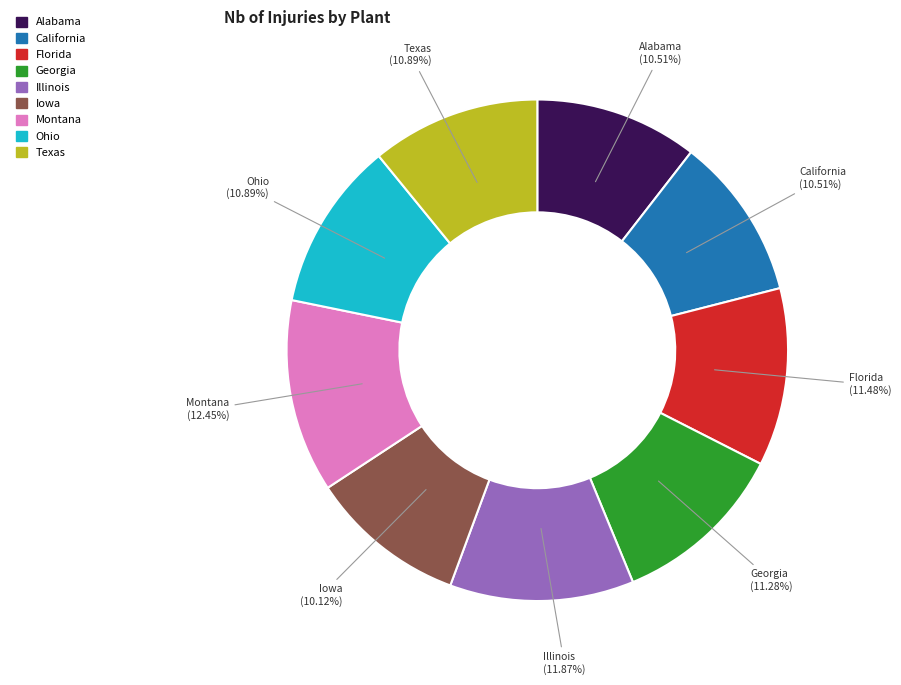

What portion of the pie excludes California?

89.5%